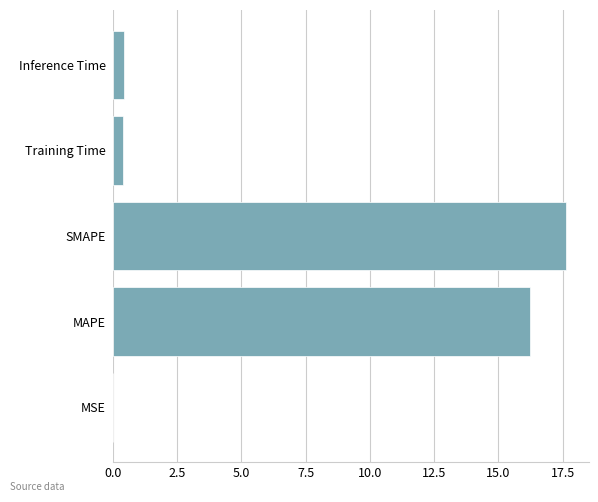

What is the maximum value shown in the chart?

17.6